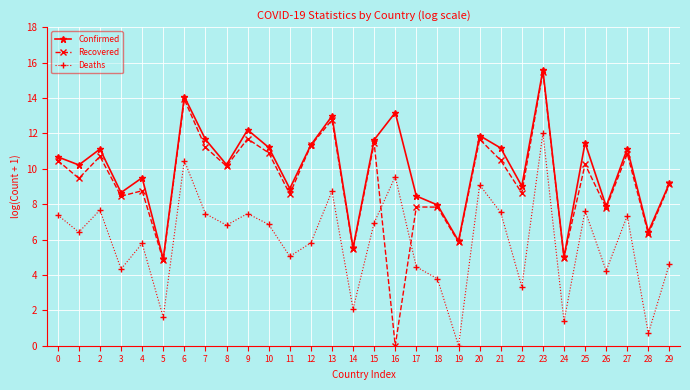

Is it true that Deaths equals 7.9 at 23?

False